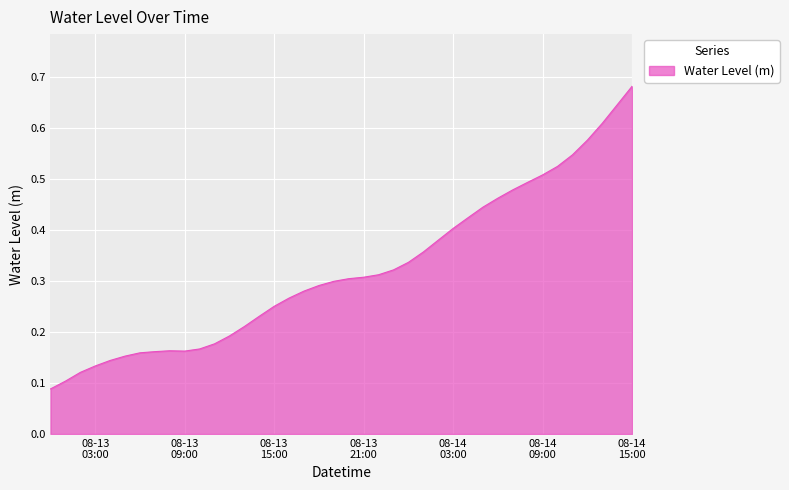

How many lines are shown in the chart?

1